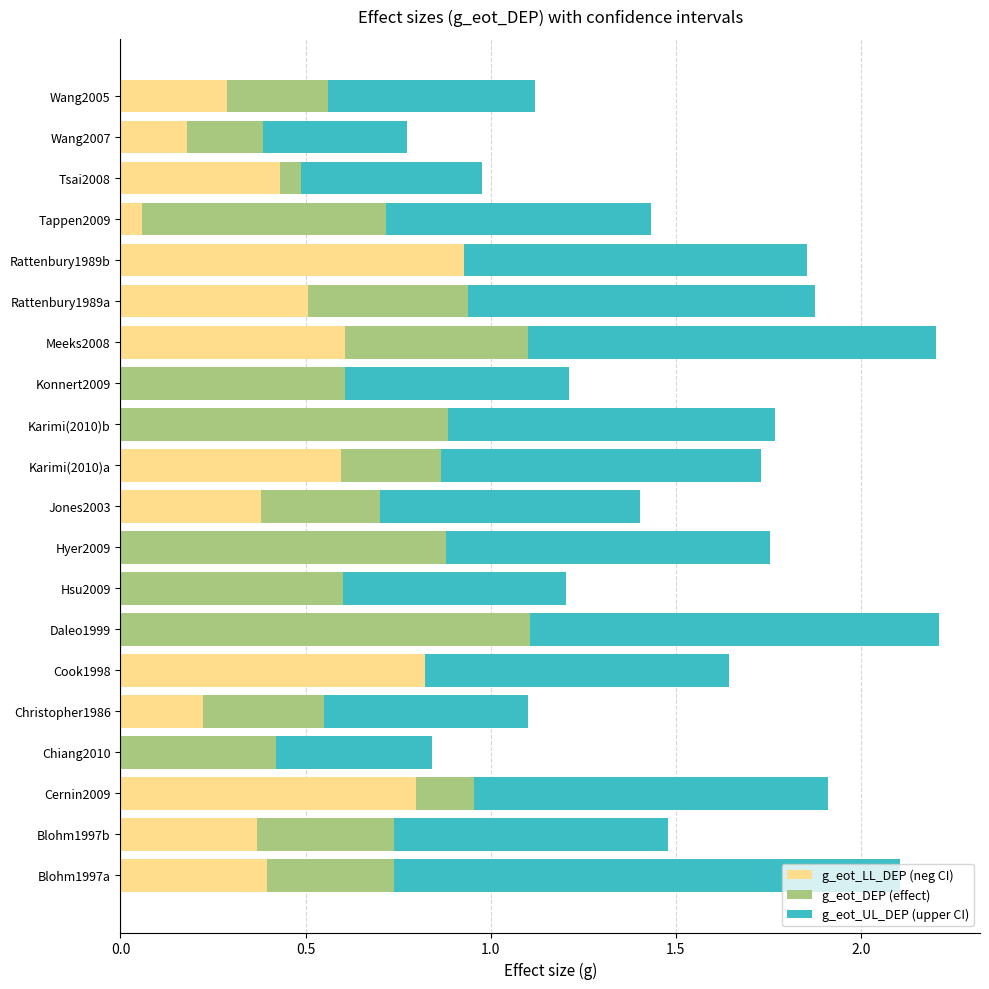

The g_eot_LL_DEP (neg CI) series shows 0.5 at Konnert2009. True or false?

False